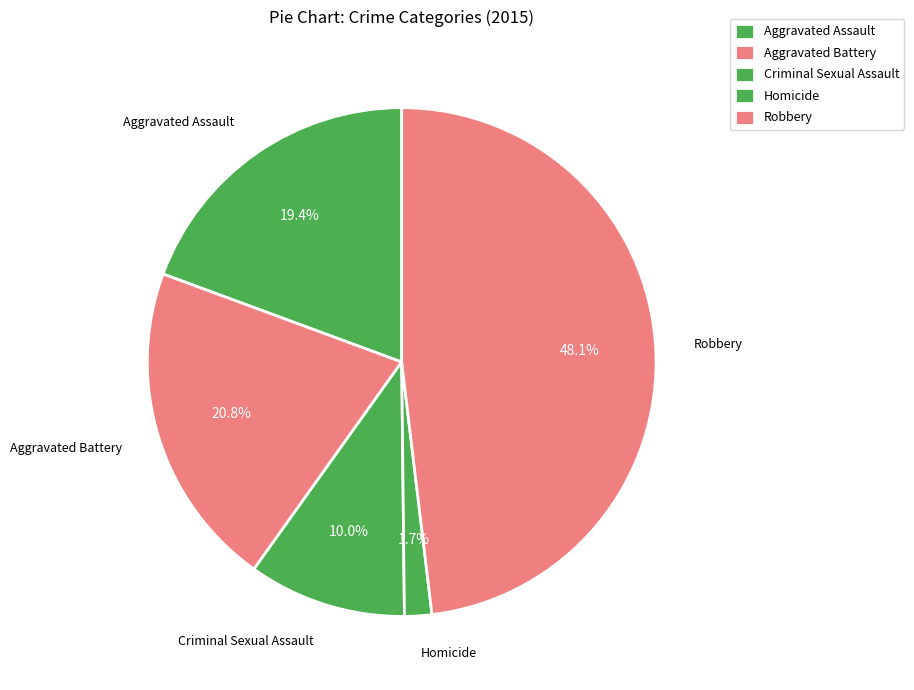

What portion of the pie excludes Homicide?

98.3%